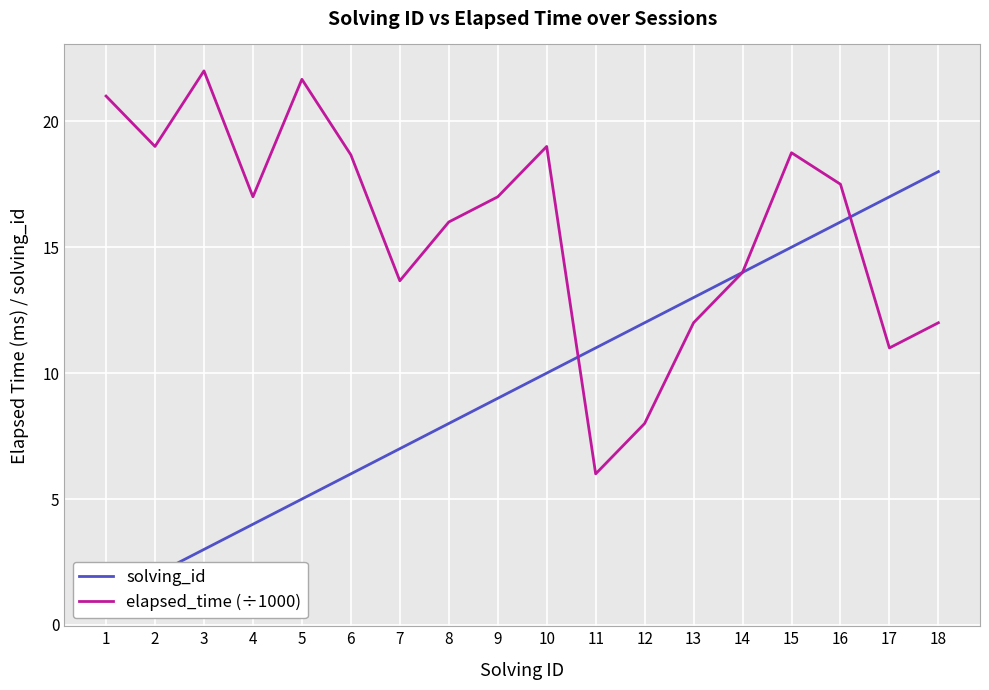

In elapsed_time (÷1000), how many points are lower than both neighbors (excluding endpoints)?

5